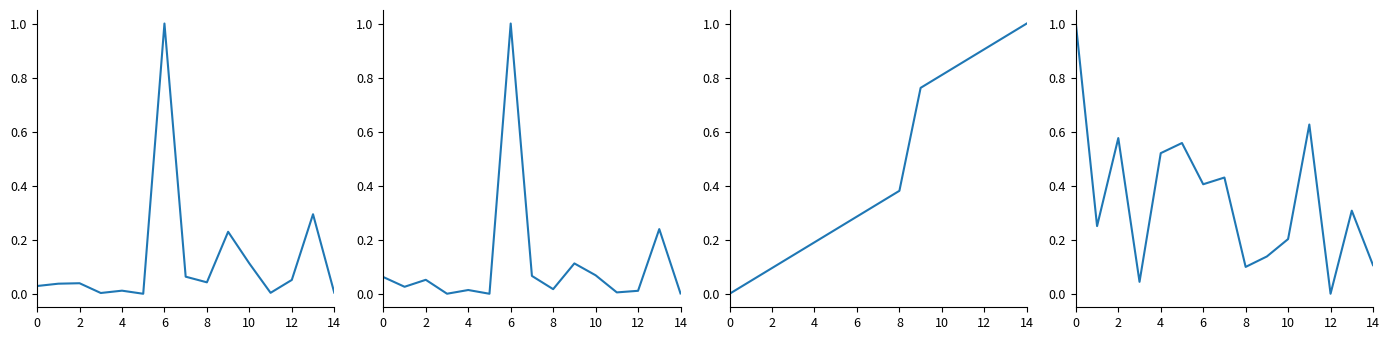

In Deaths/Confirmed, how many points are lower than both neighbors (excluding endpoints)?

5